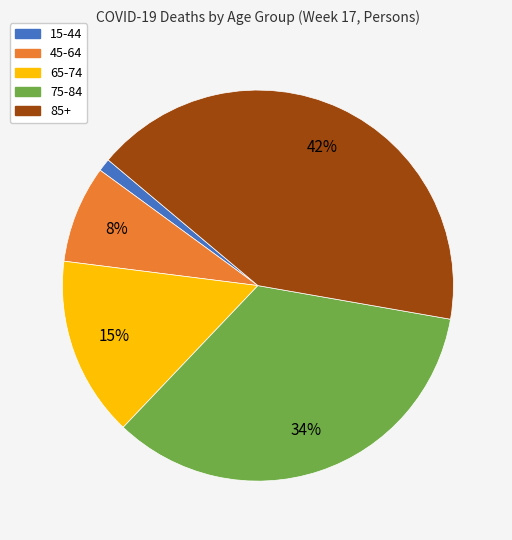

Is the sum of 15-44 and 45-64 greater than half?

No